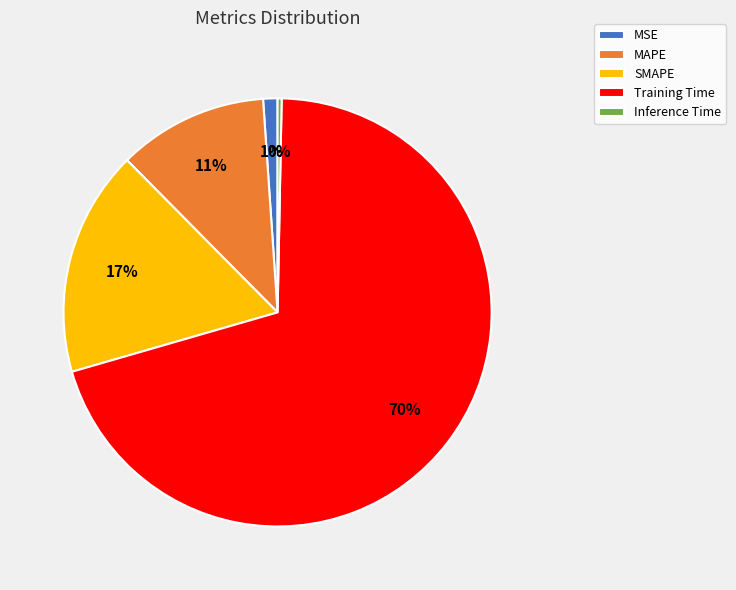

Between Training Time and Inference Time, which is larger?

Training Time